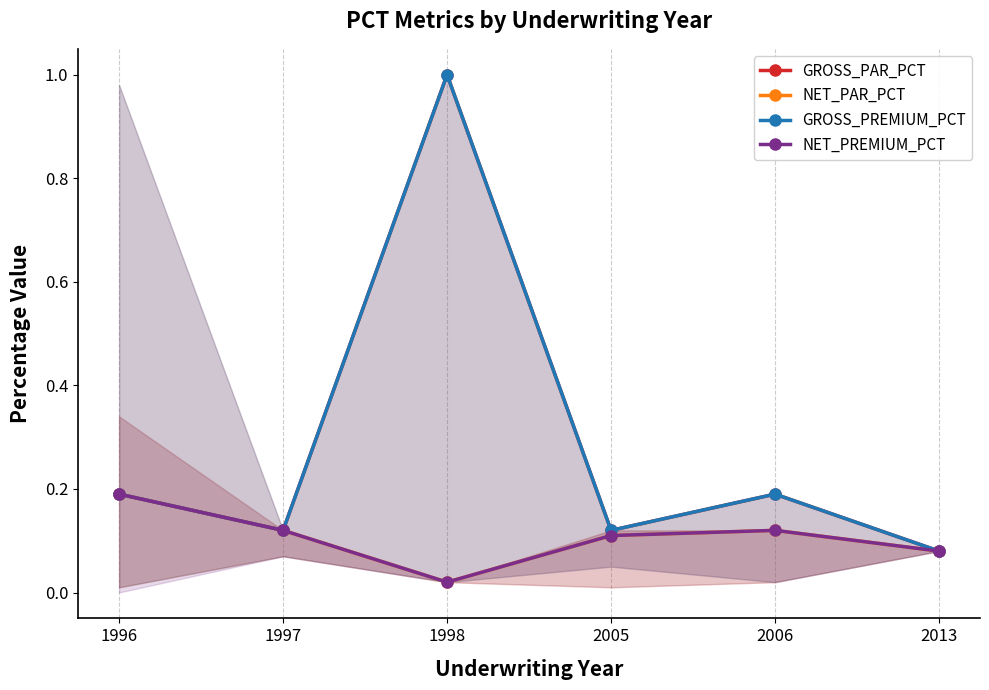

Is the value of GROSS_PAR_PCT at 1996 greater than the value of GROSS_PREMIUM_PCT at 1996?

No